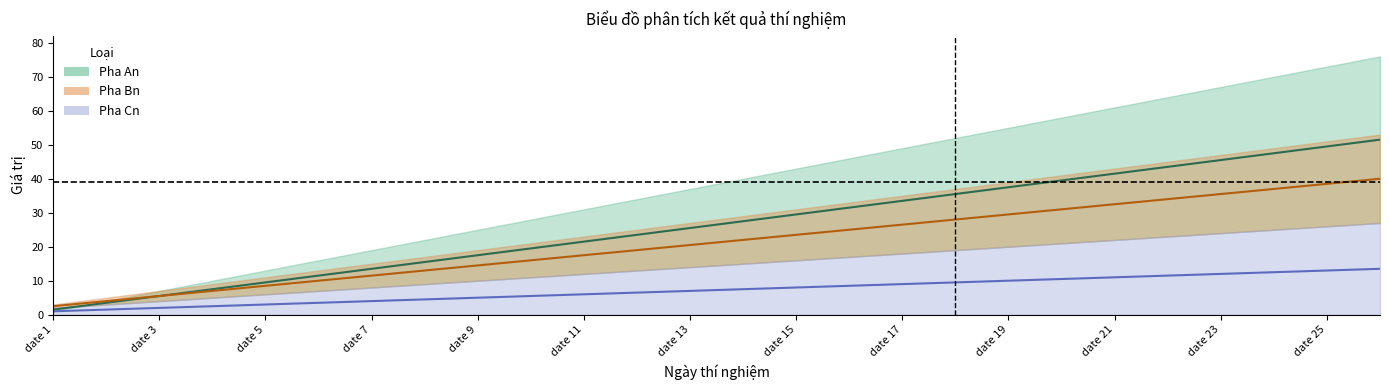

At date 25, list the series in order from largest to smallest.

Pha An, Pha Bn, Pha Cn